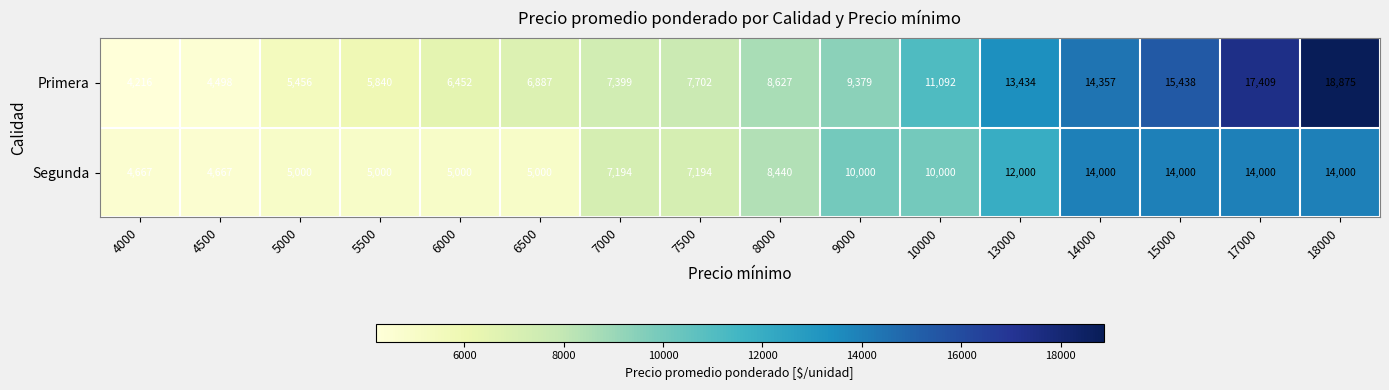

At which category is the sum across all series the highest?

18000